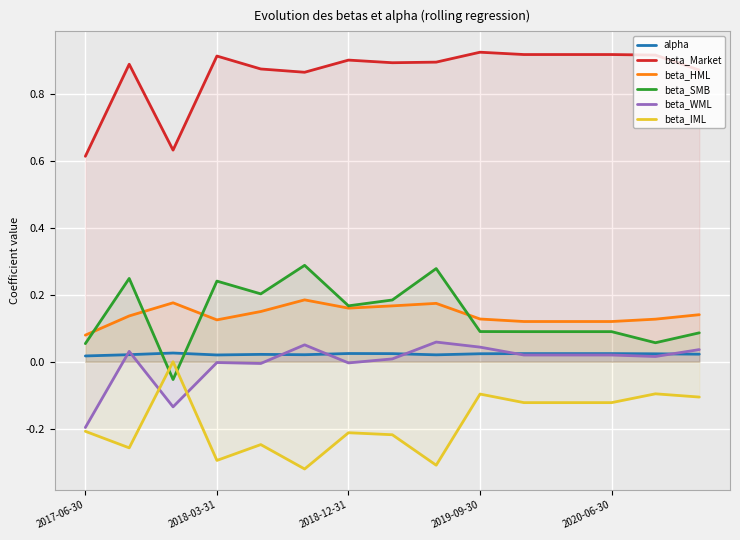

Which series has the largest total across all categories?

beta_Market